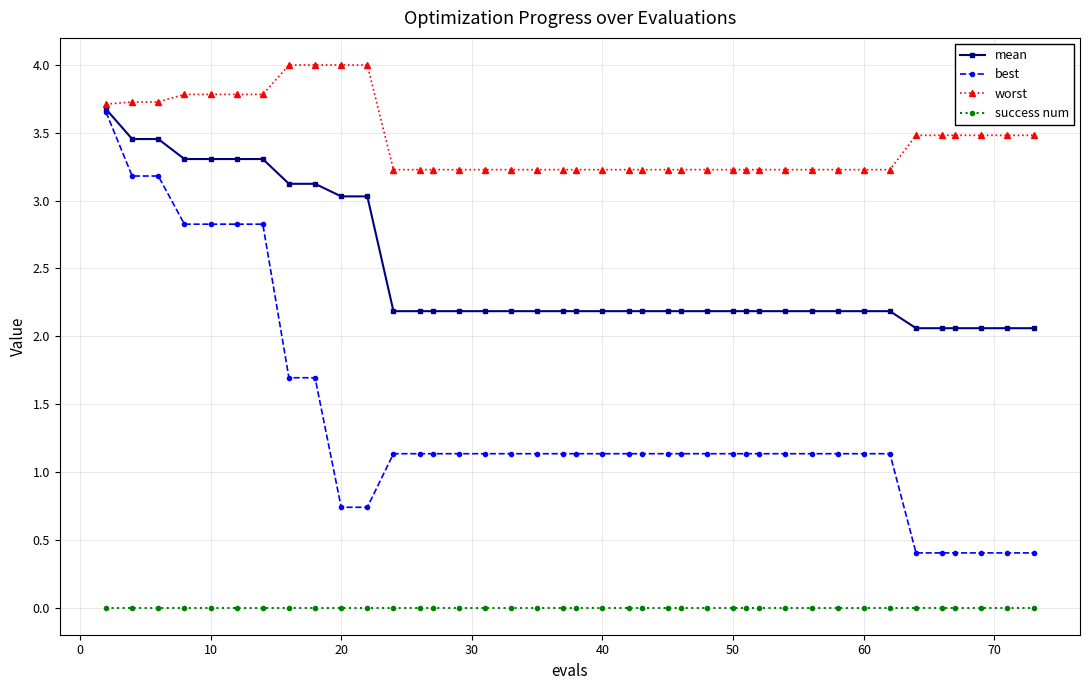

What is the maximum value shown in the chart?

4.0